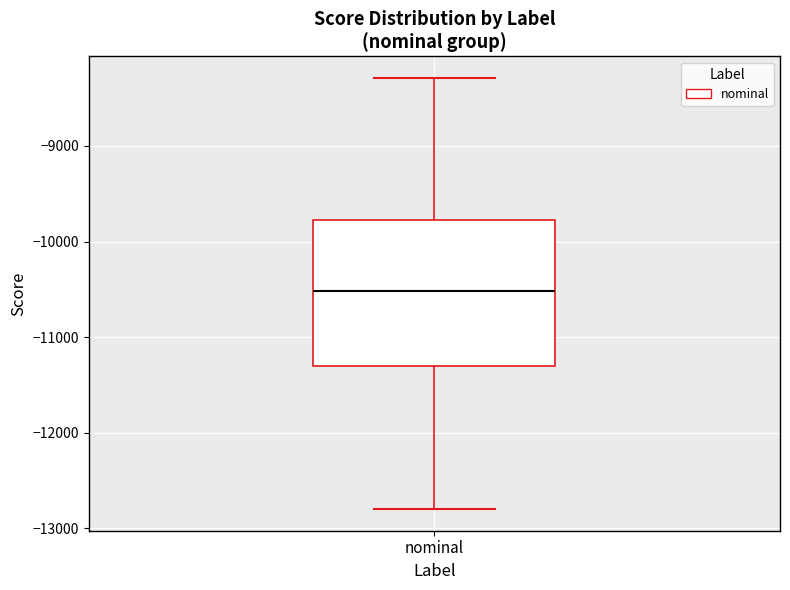

Read this box plot against the y-axis: the position of the median line, the range covered by the box, and the ends of both whiskers. The values are not printed on the chart, so give them approximately, as read against the axis.

median -10500, box -11300 to -9800, whiskers -12800 to -8300